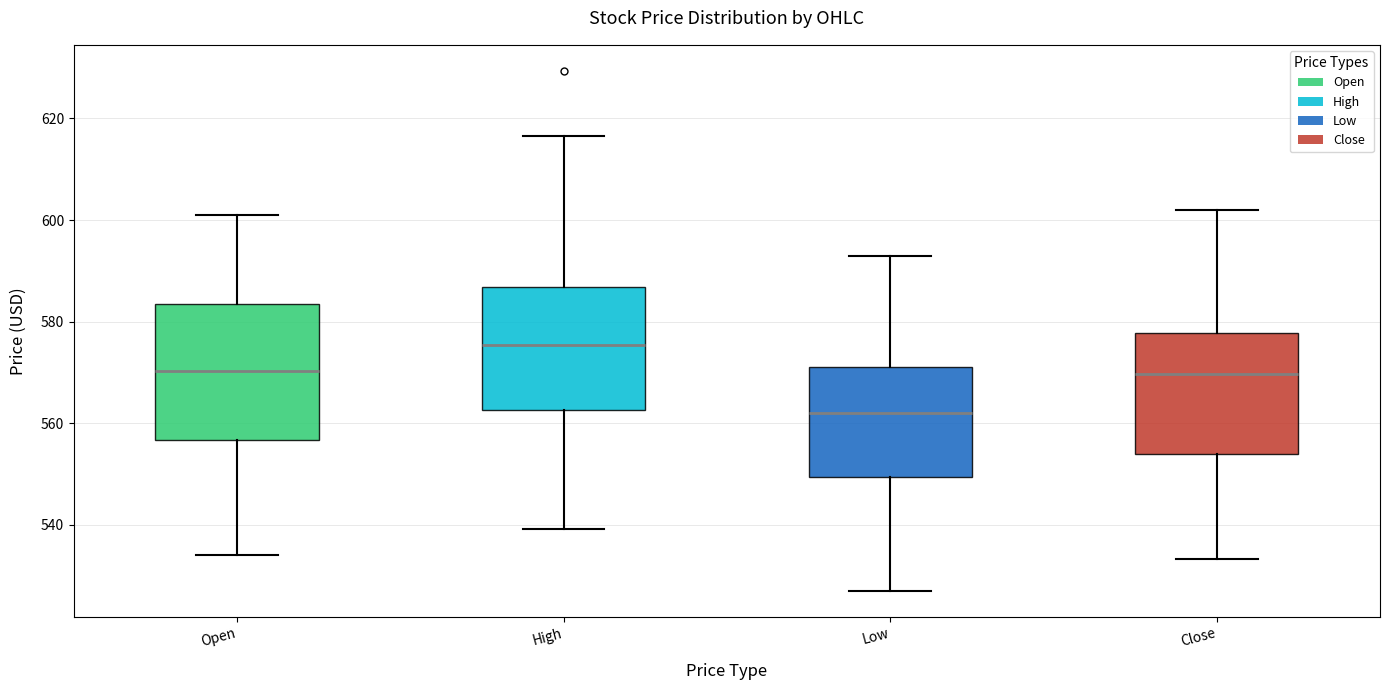

Reading left to right, transcribe this box plot: for each box, give where its median line is, the range the box spans, and where its two whiskers end, as read against the y-axis. The values are not printed on the chart, so give them approximately, as read against the axis.

Open: median 570, box 556 to 584, whiskers 534 to 602
High: median 576, box 562 to 586, whiskers 540 to 616
Low: median 562, box 550 to 572, whiskers 528 to 594
Close: median 570, box 554 to 578, whiskers 534 to 602